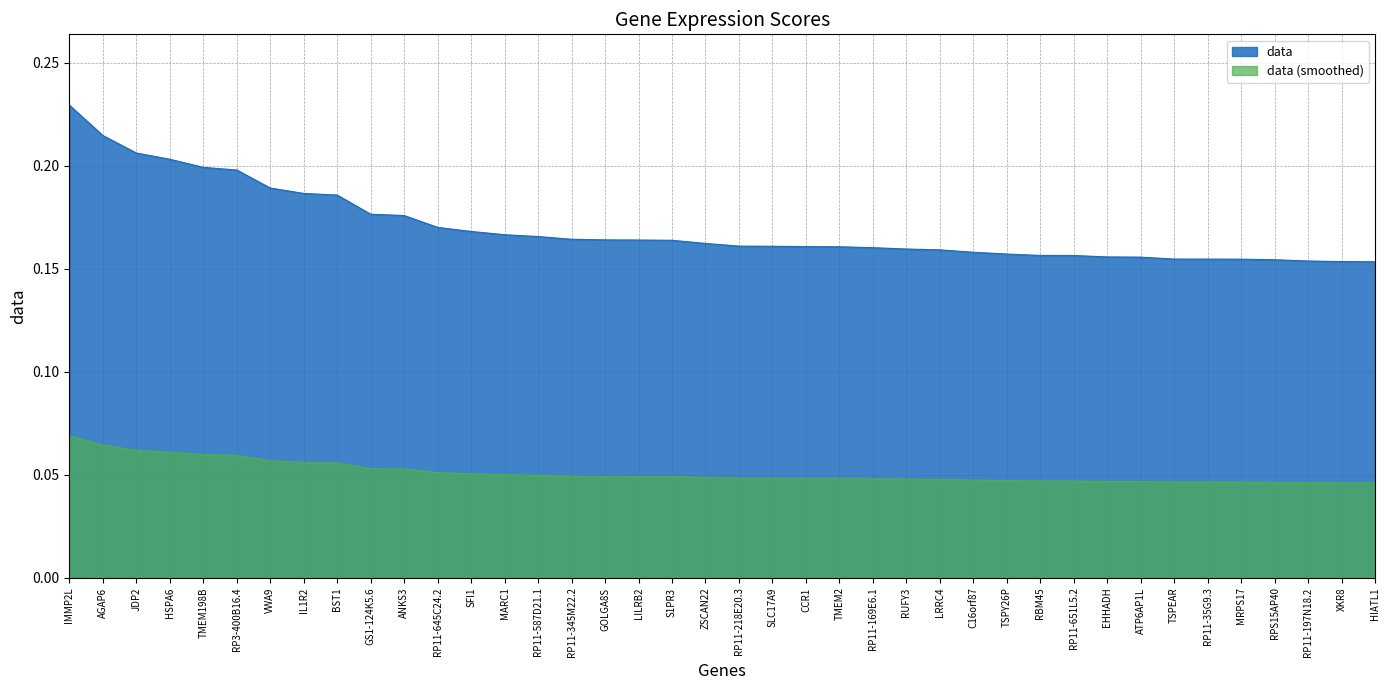

How many lines are shown in the chart?

2